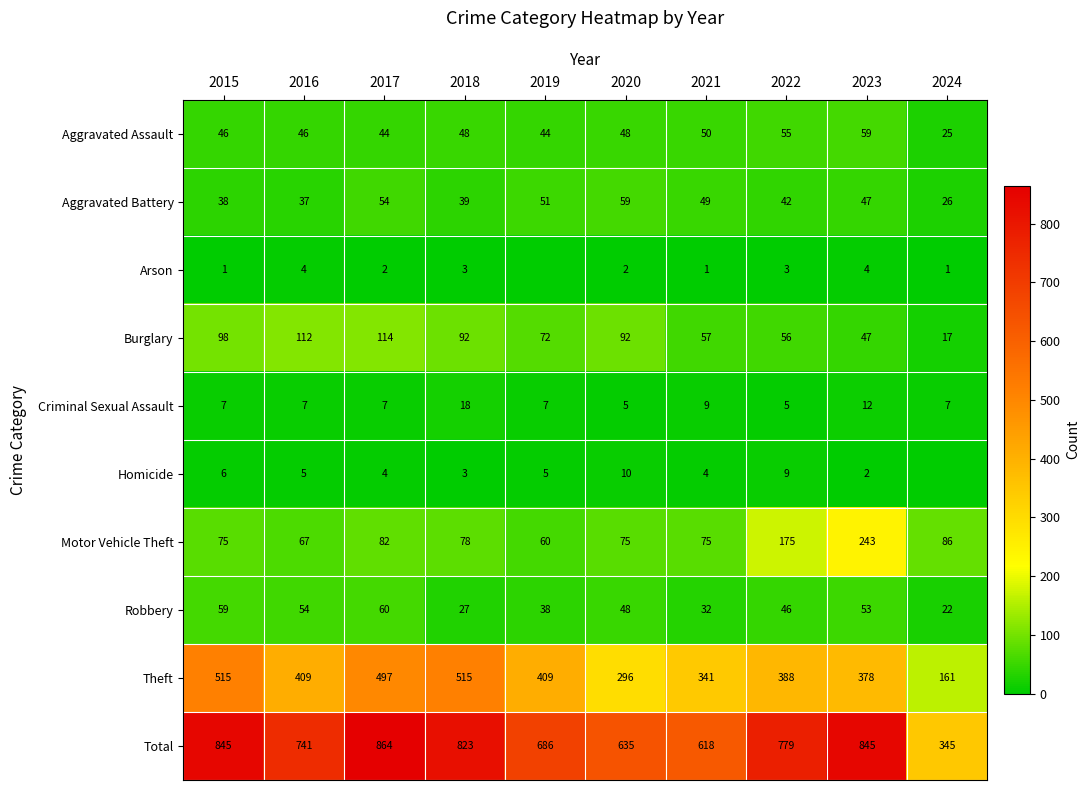

What is the difference between the highest and lowest values at 2020?

633